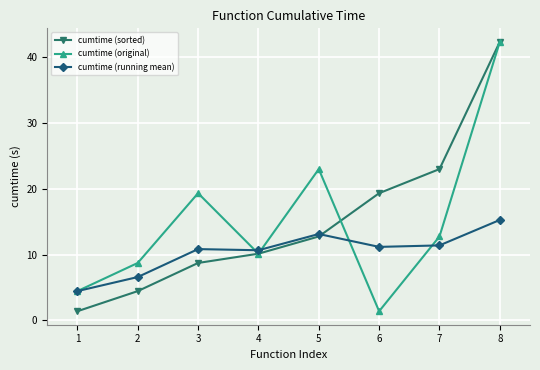

What is the total value across all series at 2?

19.8